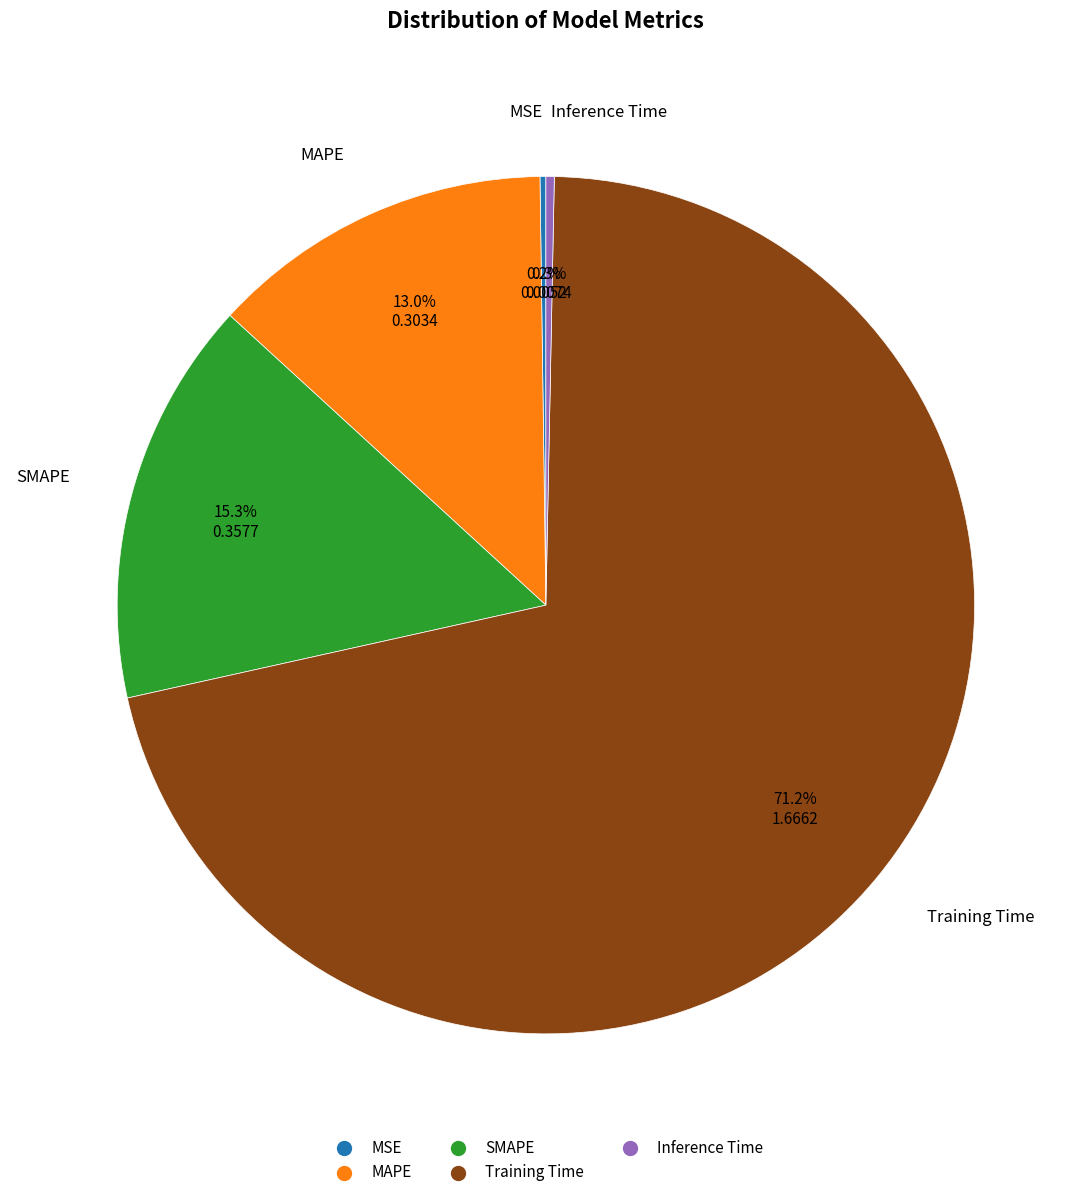

Which category accounts for the majority?

Training Time